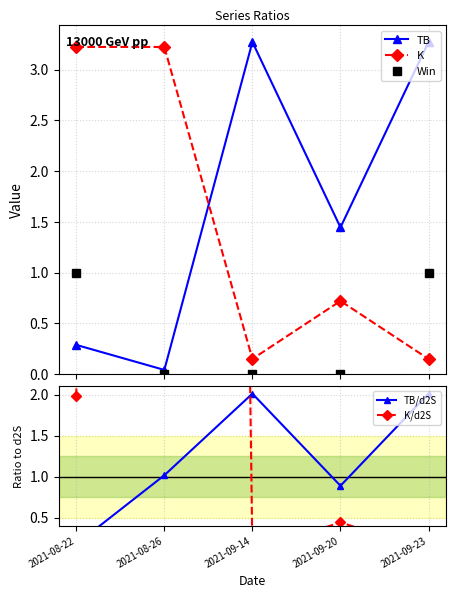

In TB, how many points are lower than both neighbors (excluding endpoints)?

2